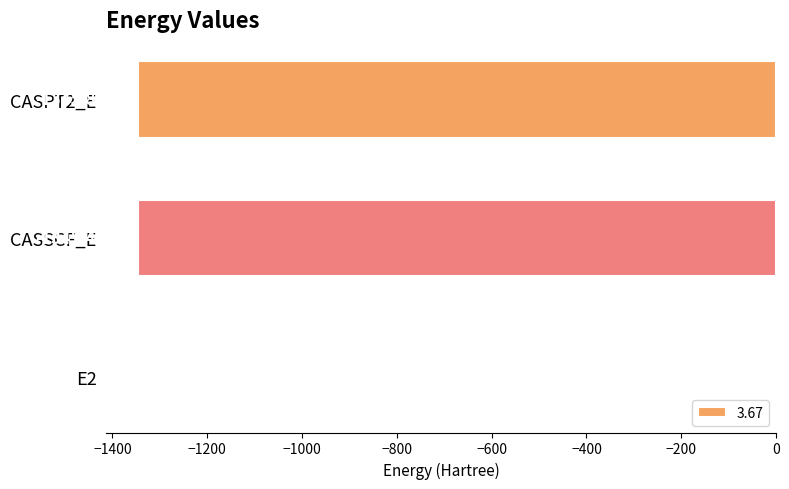

Where is the data nearest to the value -673?

CASSCF_E